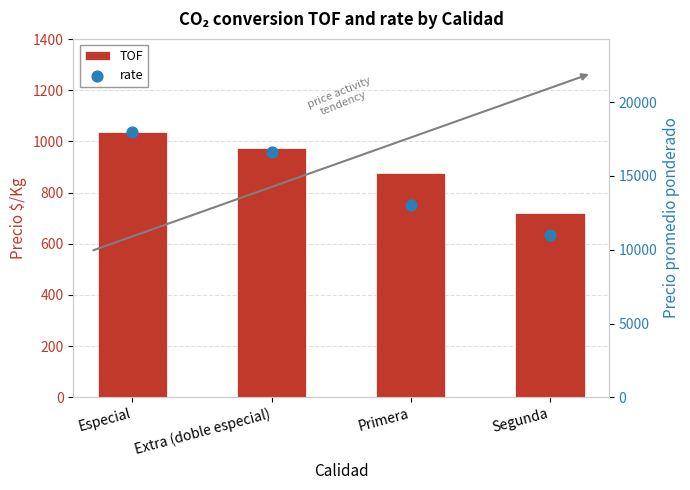

At how many categories does at least one series exceed 13143?

2